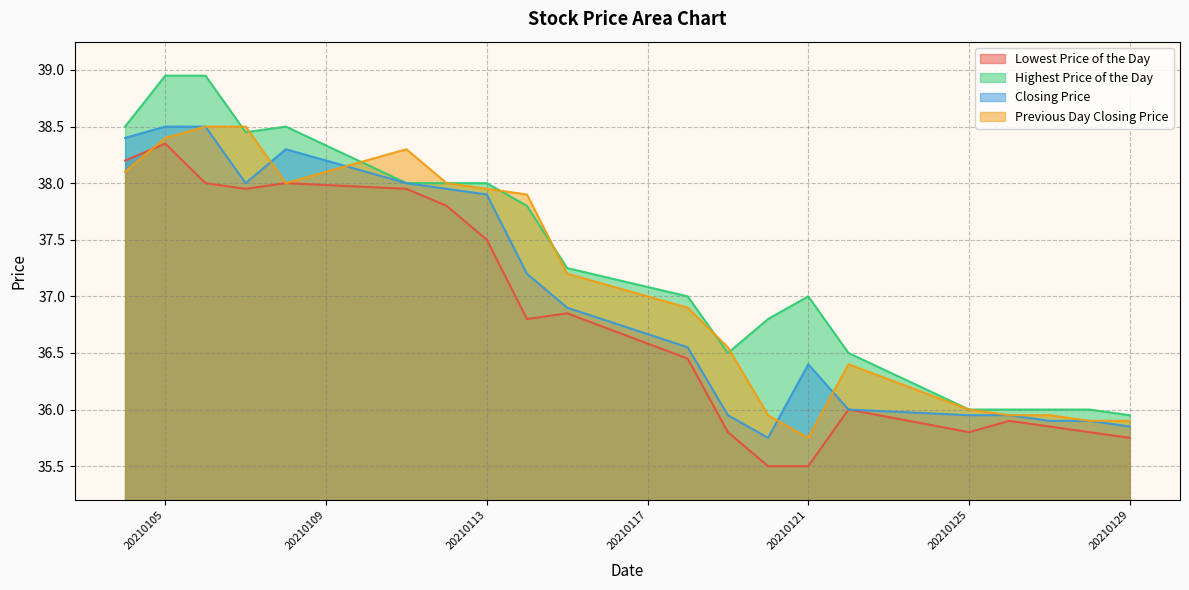

Which has a higher value, 20210126 or 20210111?

20210111